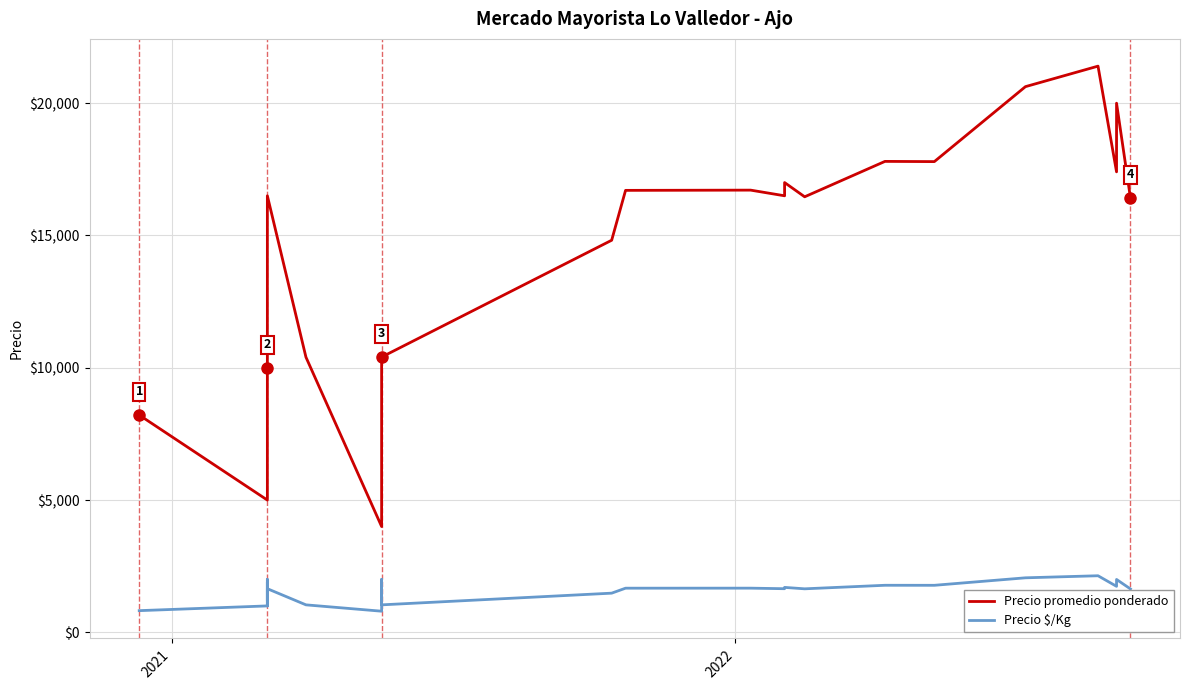

Reading left to right, transcribe all the data shown in this chart.

Precio promedio ponderado: 8214	5000	5000	5000	6500	7000	7000	9000	9000	9500	10000	10000	12000	12269	14000	15000	16000	16000	16000	16500	10400	4000	6500	8000	10000	10405	14820	16705	16714	16500	17000	16462	17800	17792	20625	21400	17405	18357	20000	16419
Precio $/Kg: 821	1000	1000	1000	1300	1400	1400	1800	1800	1900	1000	2000	1200	1227	1400	1500	1600	1600	1600	1650	1040	800	1300	1600	2000	1040	1482	1670	1671	1650	1700	1646	1780	1779	2062	2140	1740	1836	2000	1642